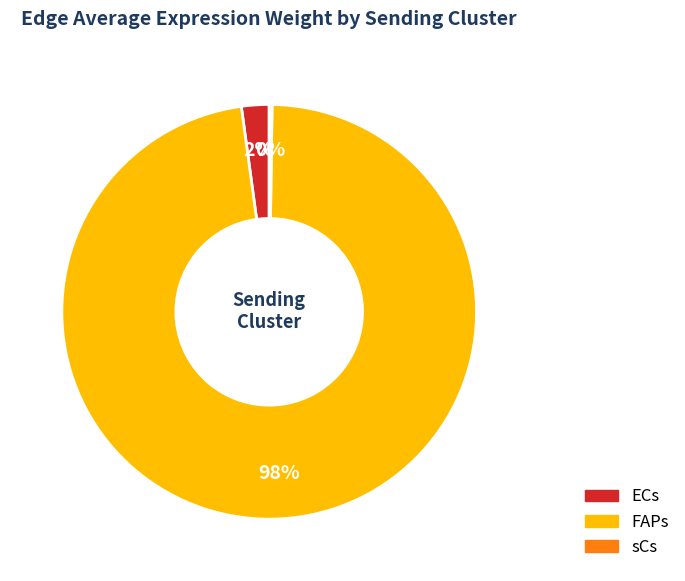

Is it true that FAPs is 84% of the pie?

False